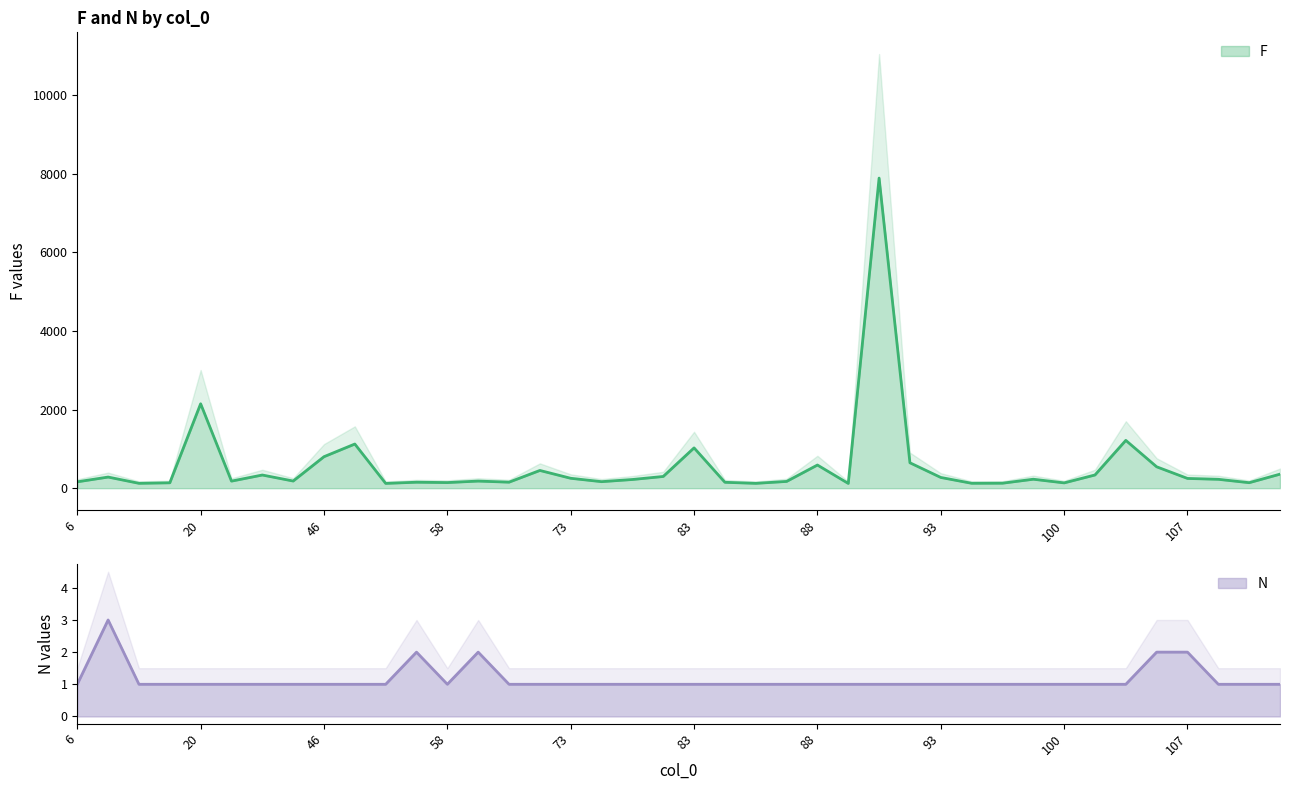

At how many categories does at least one series exceed 1789?

2